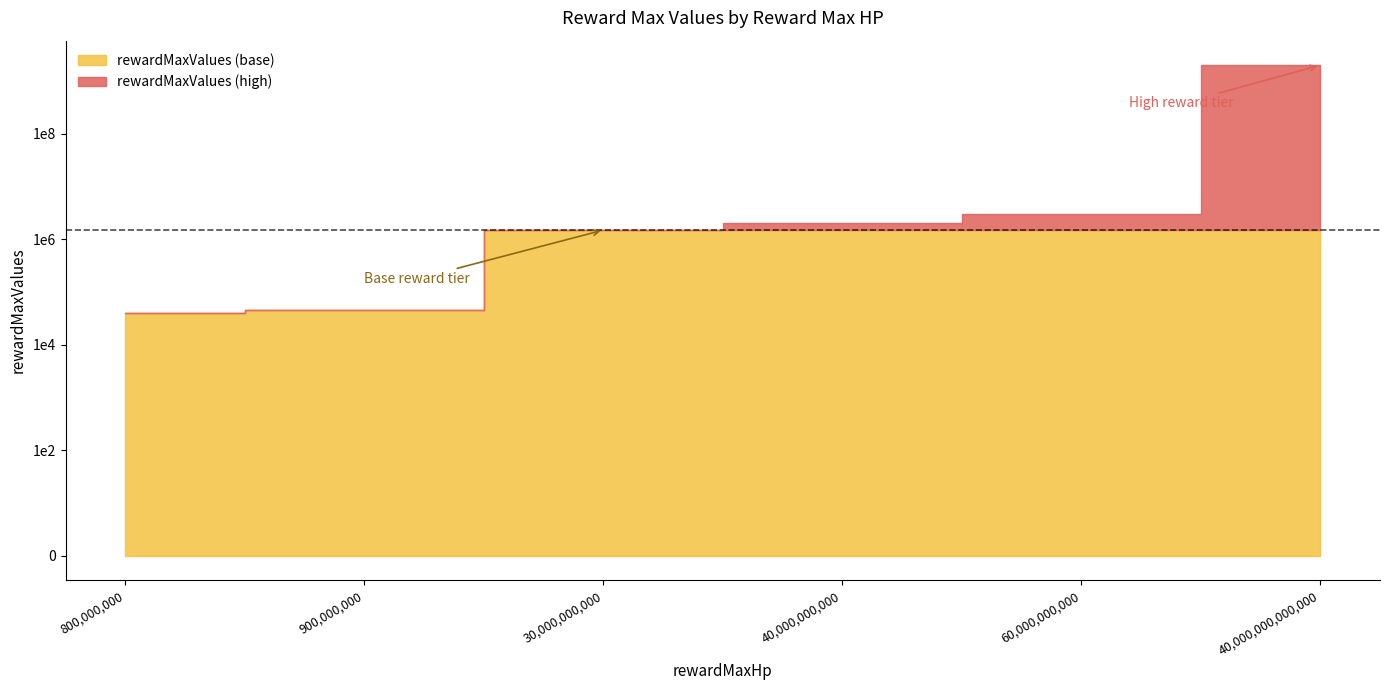

List the labels in order of value, largest first.

40000000000000, 60000000000, 40000000000, 30000000000, 900000000, 800000000